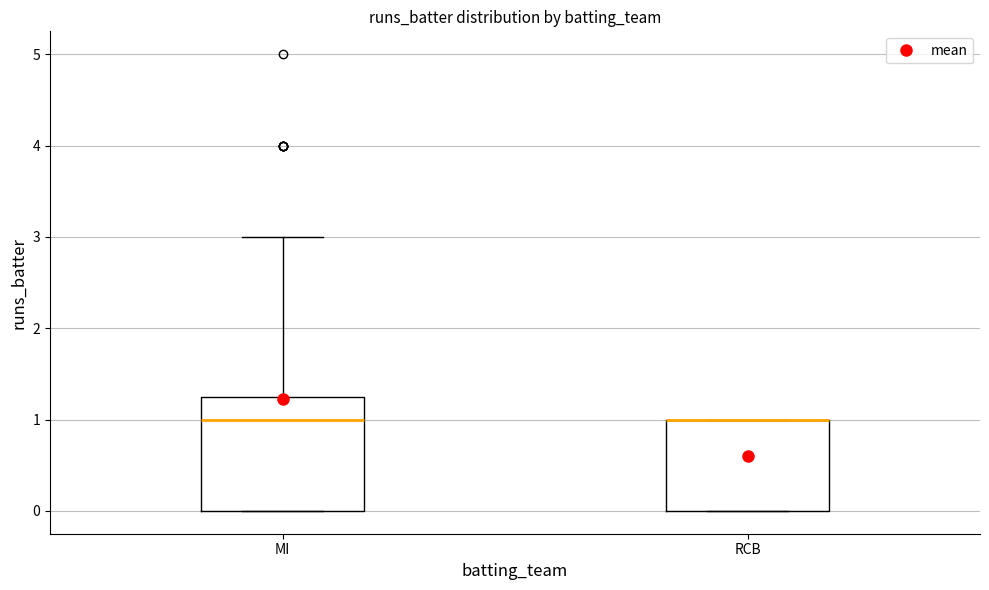

Which box is the tallest, from its lower edge to its upper edge?

MI